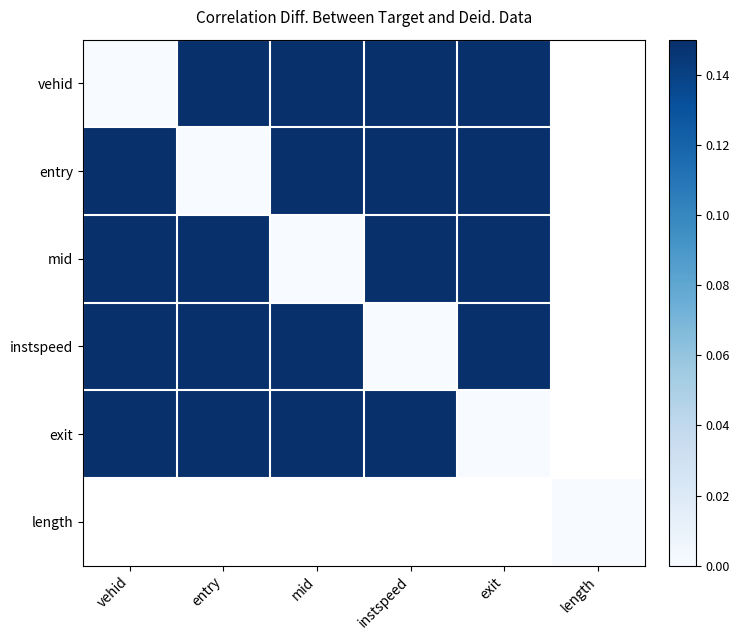

The mid series shows 0.3 at instspeed. True or false?

True